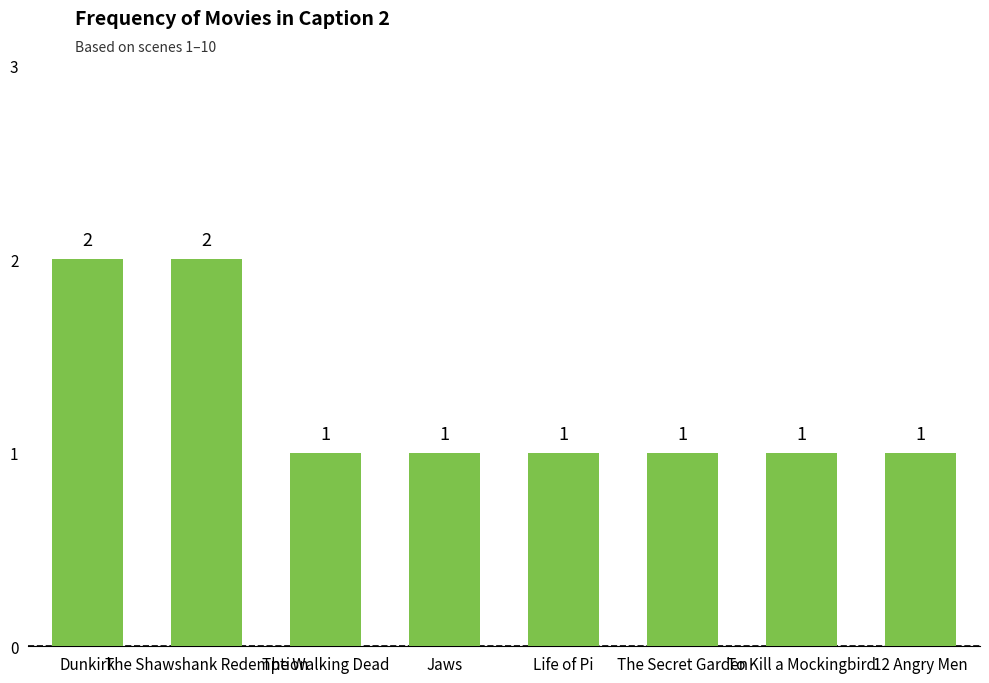

True or false: the data shows 1 at Life of Pi.

True